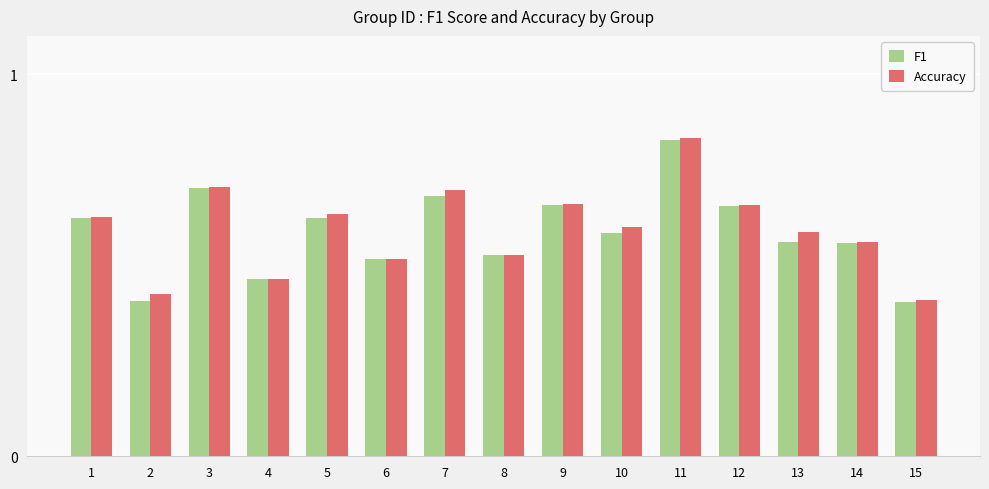

True or false: F1 has a value of 0.6 at 2.

False